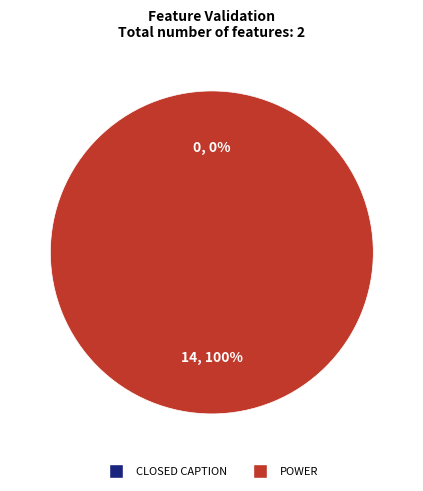

Is it true that POWER is 100% of the pie?

True